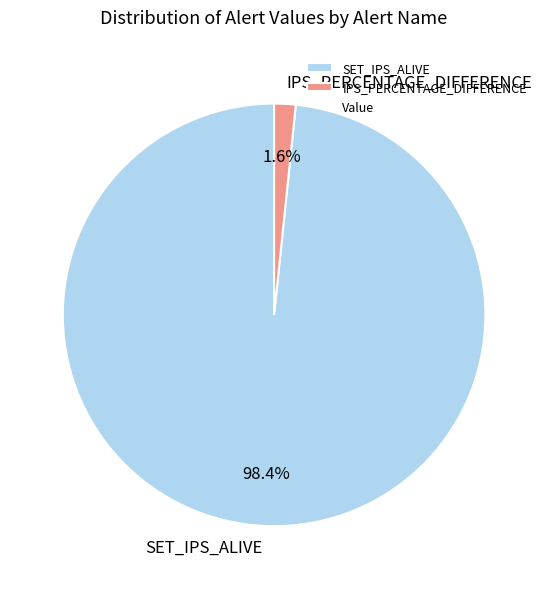

How many segments does this pie chart have?

2